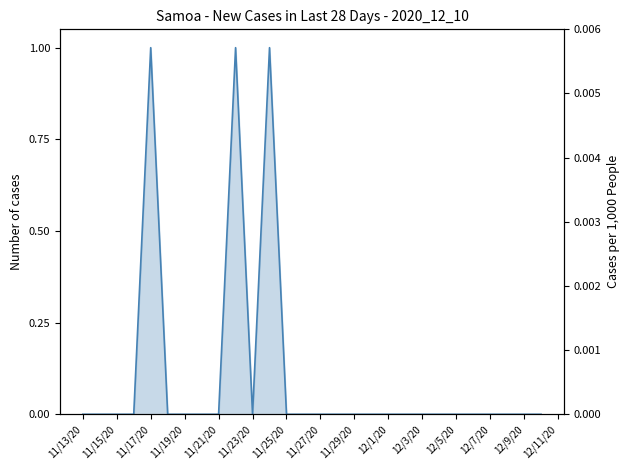

Reading left to right, transcribe all the data shown in this chart.

Total new cases: 0.0	0.0	0.0	0.0	1.0	0.0	0.0	0.0	0.0	1.0	0.0	1.0	0.0	0.0	0.0	0.0	0.0	0.0	0.0	0.0	0.0	0.0	0.0	0.0	0.0	0.0	0.0	0.0
Per 1000: 0.0	0.0	0.0	0.0	0.0	0.0	0.0	0.0	0.0	0.0	0.0	0.0	0.0	0.0	0.0	0.0	0.0	0.0	0.0	0.0	0.0	0.0	0.0	0.0	0.0	0.0	0.0	0.0